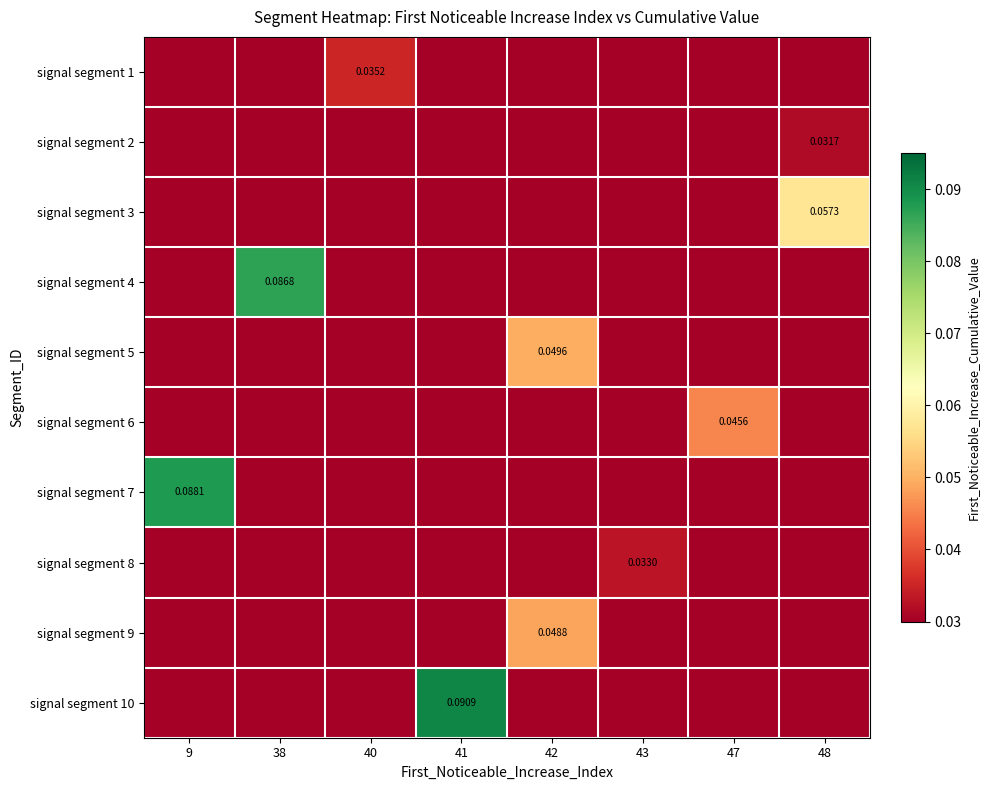

At how many categories does at least one series exceed 0?

8